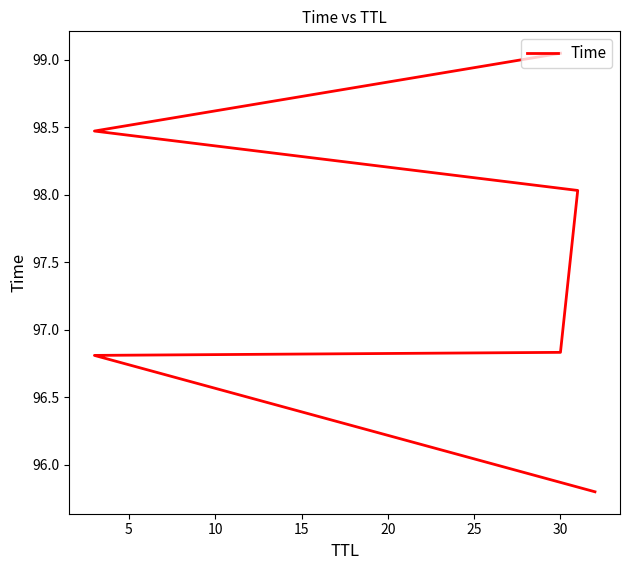

How many data points does each series have?

6